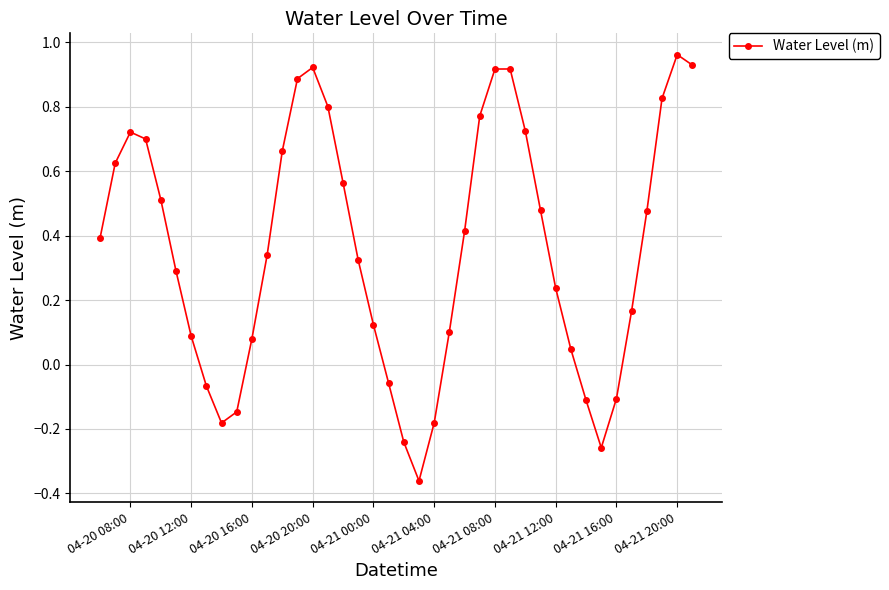

How many interior local peaks (higher than both neighbors) does the data have?

4